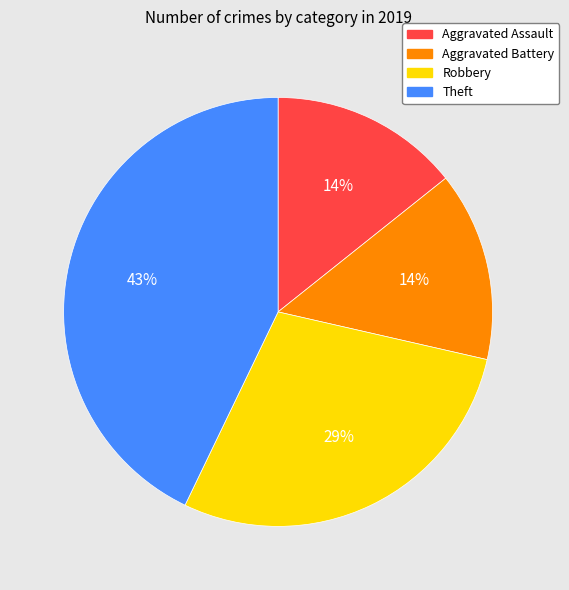

Between Robbery and Aggravated Battery, which is larger?

Robbery